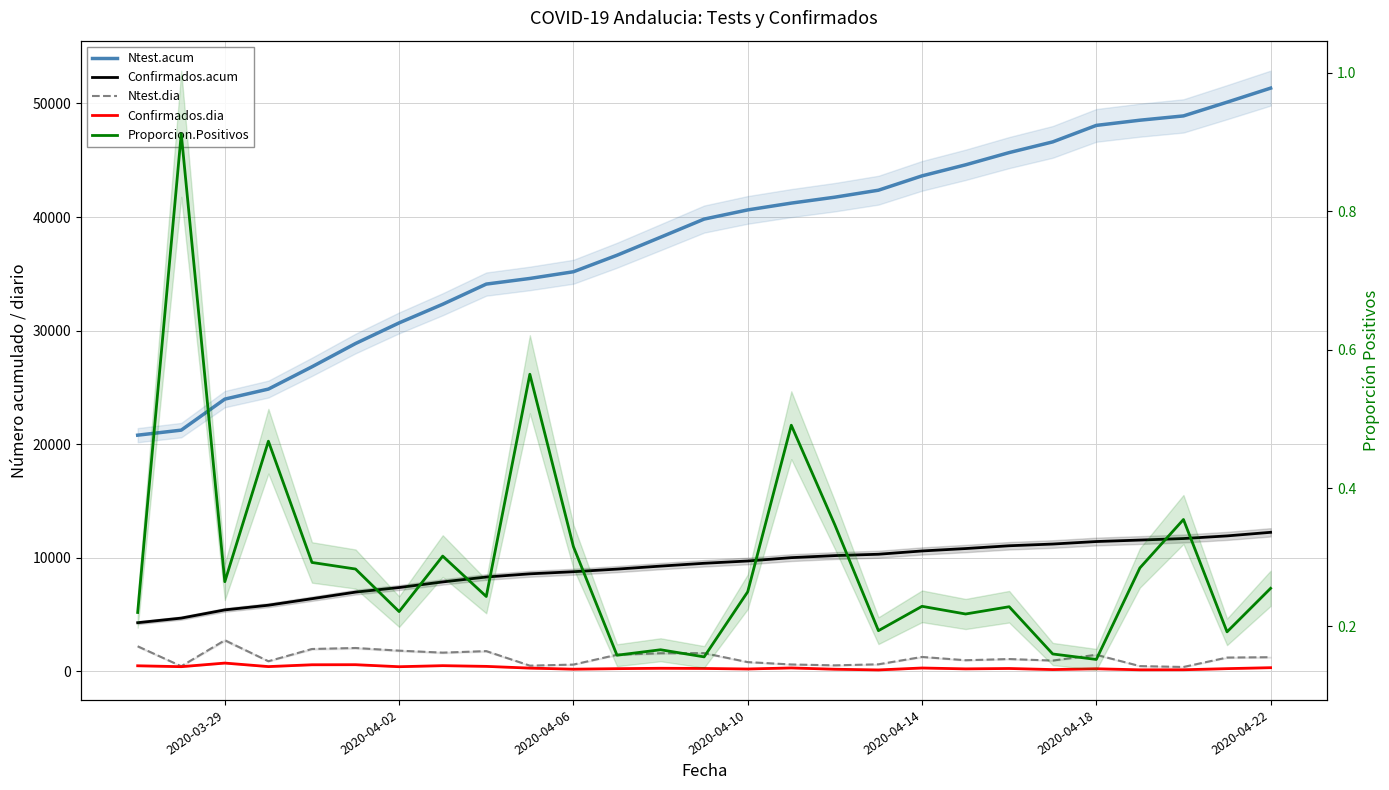

Does the chart display data point markers on the line(s)?

No